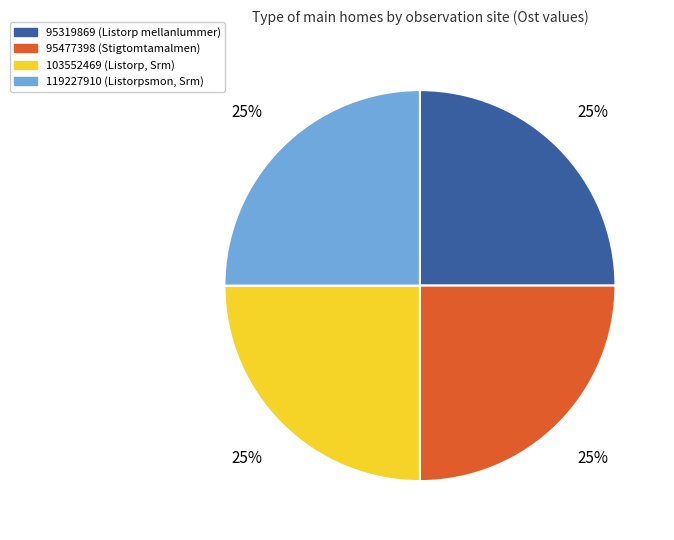

Approximately how many times larger is the value at 103552469 compared to 119227910?

1.0